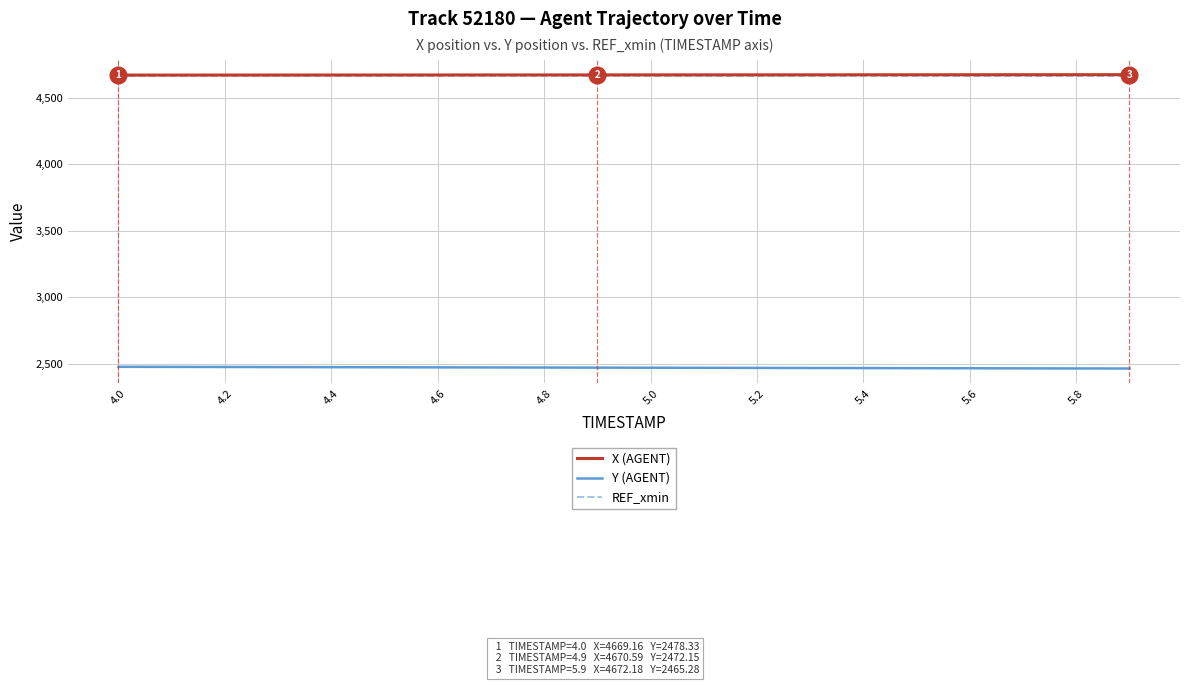

What is the difference between the maximum and minimum values in the X (AGENT) series?

3.0